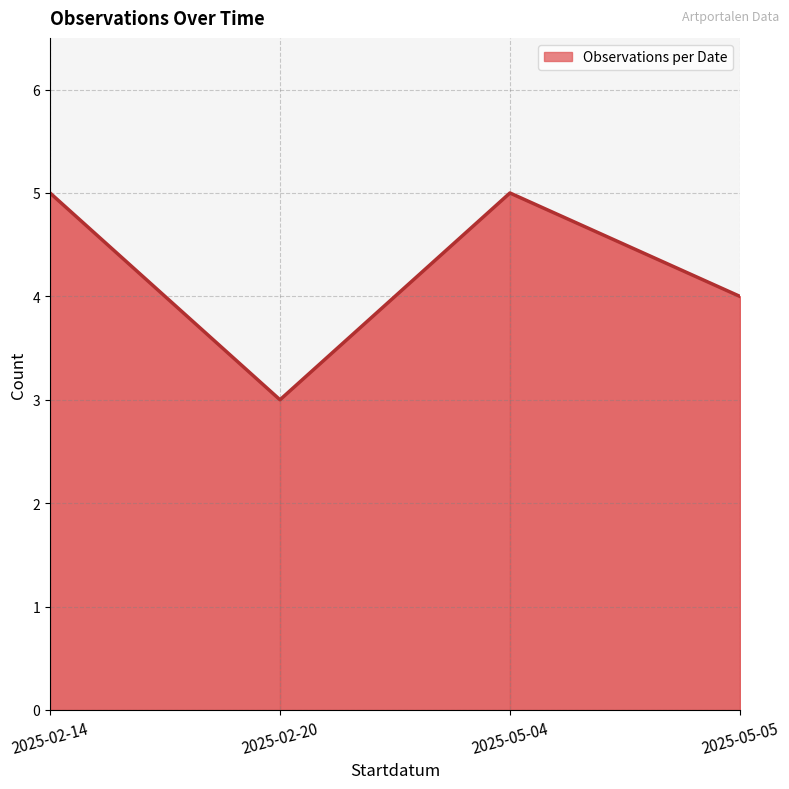

Between 2025-02-20 and 2025-05-05, which is larger?

2025-05-05